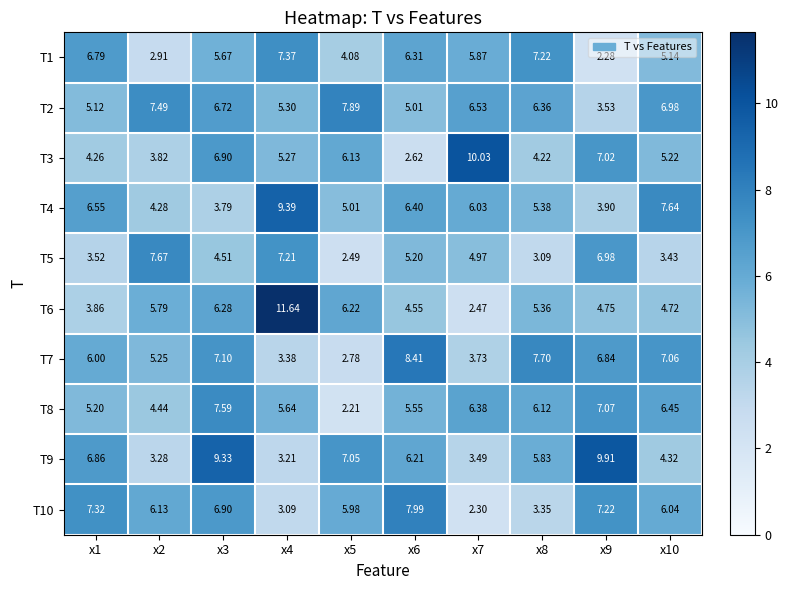

Is the value of T6 at x6 greater than the value of T5 at x9?

No